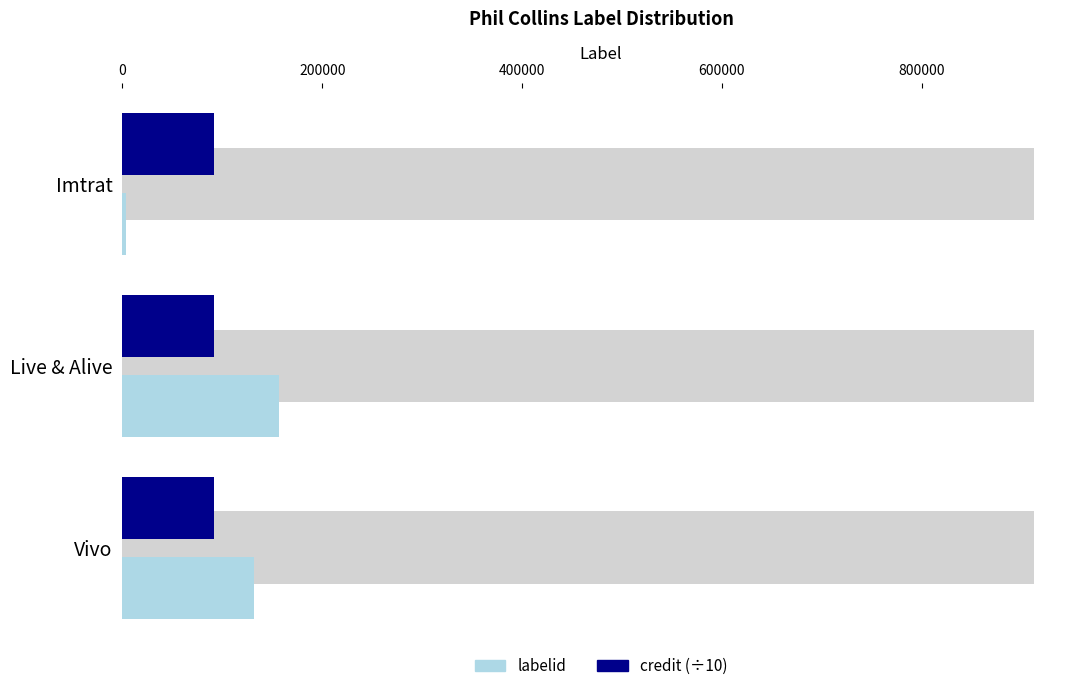

Rank the series by their average value, from highest to lowest.

labelid, credit (÷10)